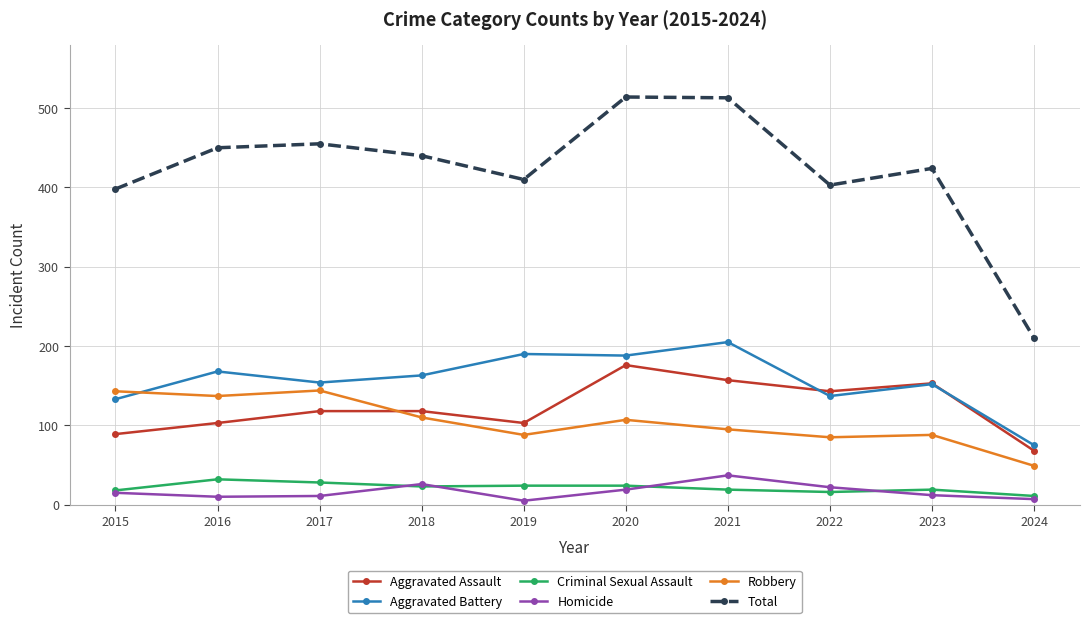

What is the greatest value displayed?

514